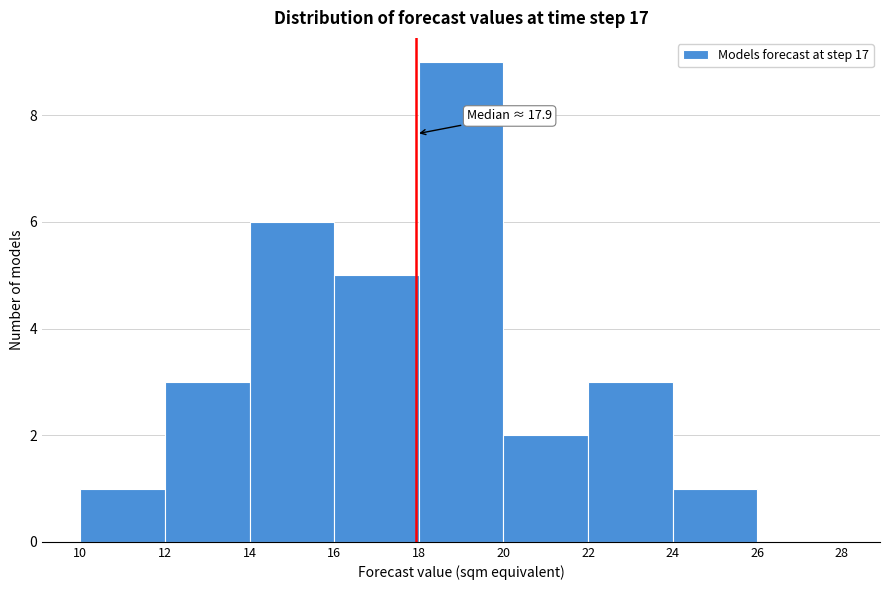

Which range on the x-axis has the tallest bar?

18 to 20